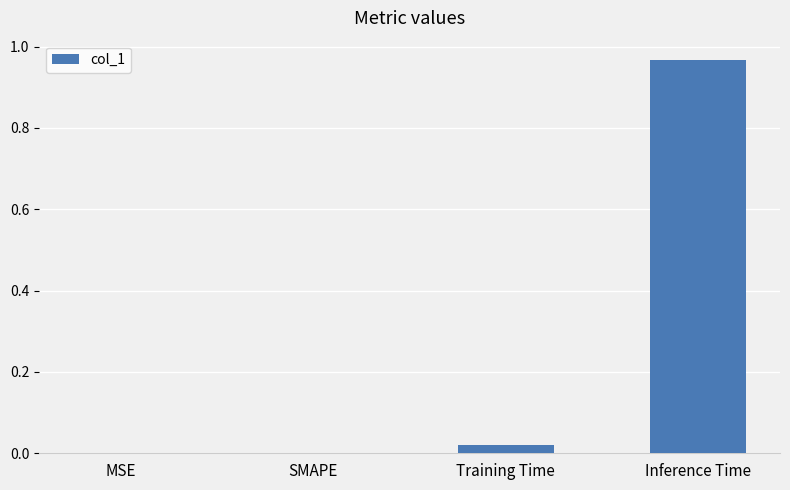

Which label corresponds to the largest value in the chart?

Inference Time